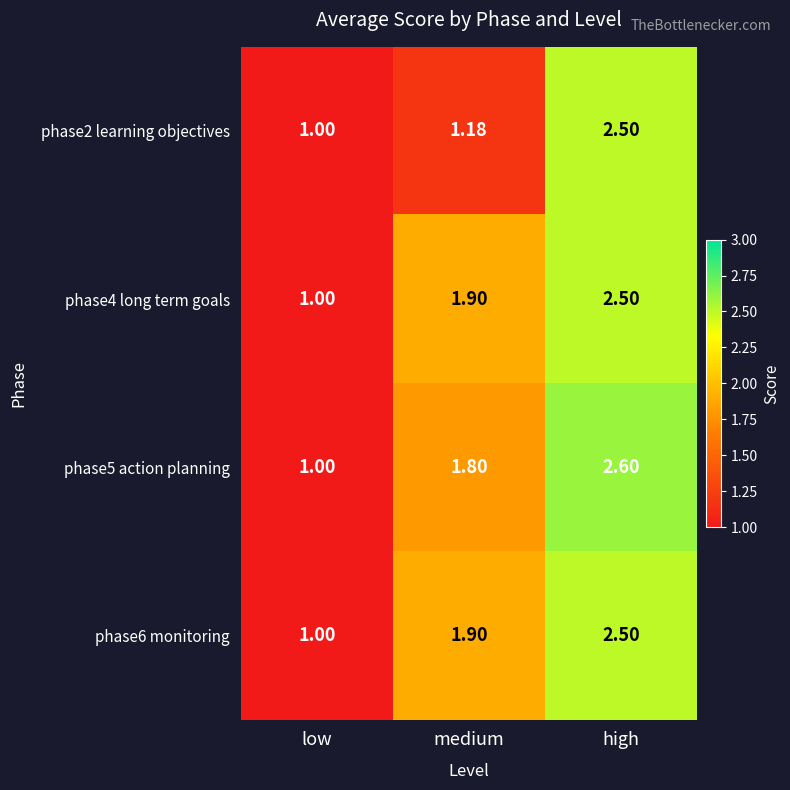

Which category has the lowest value in the phase6 monitoring series?

low